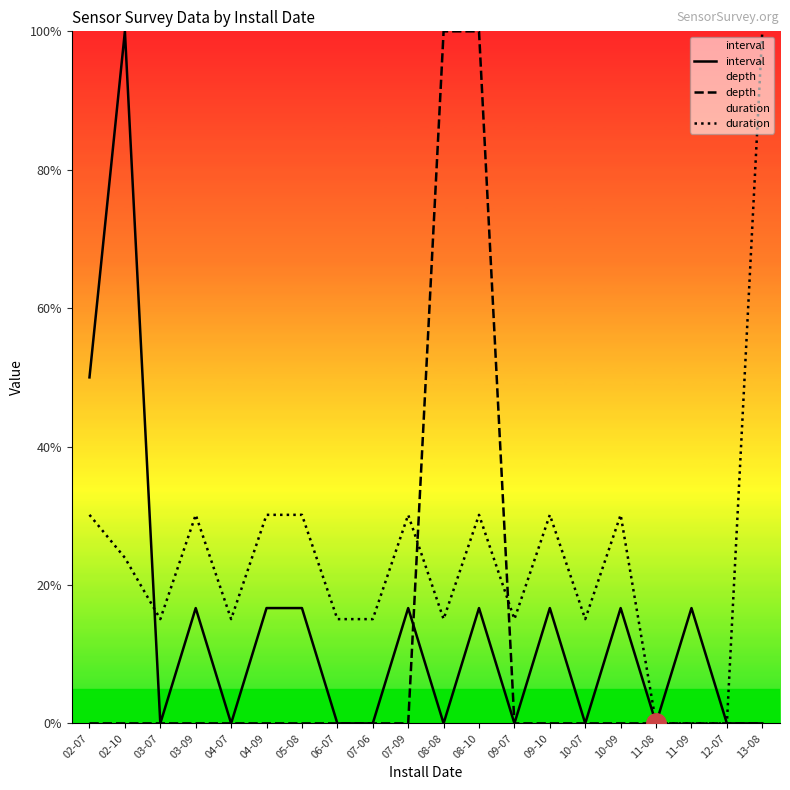

Which series has the largest range (max minus min)?

interval